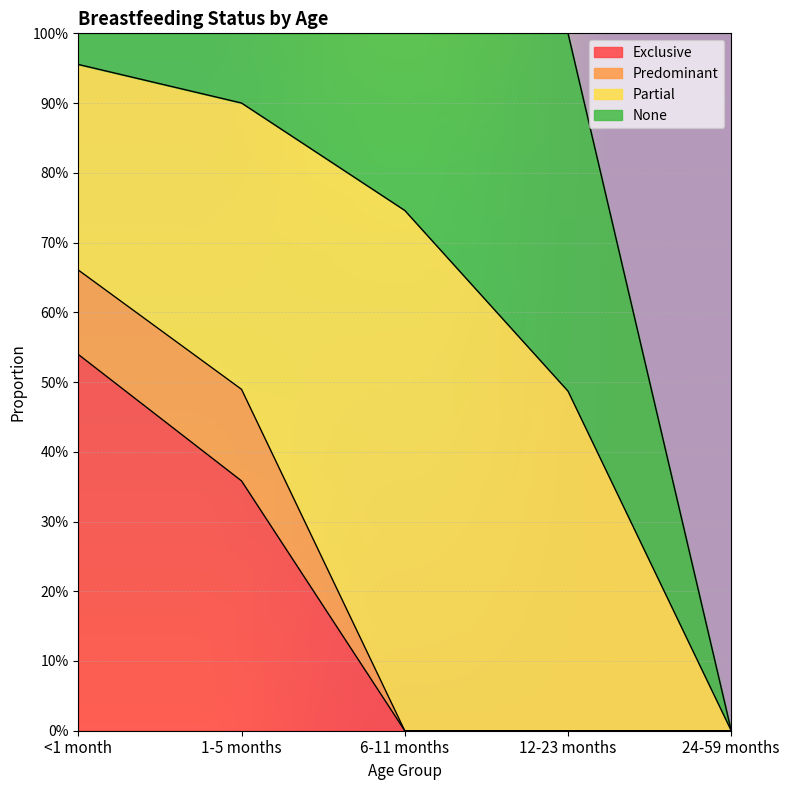

Which series ends up on top after the final intersection of Exclusive and Partial?

Partial